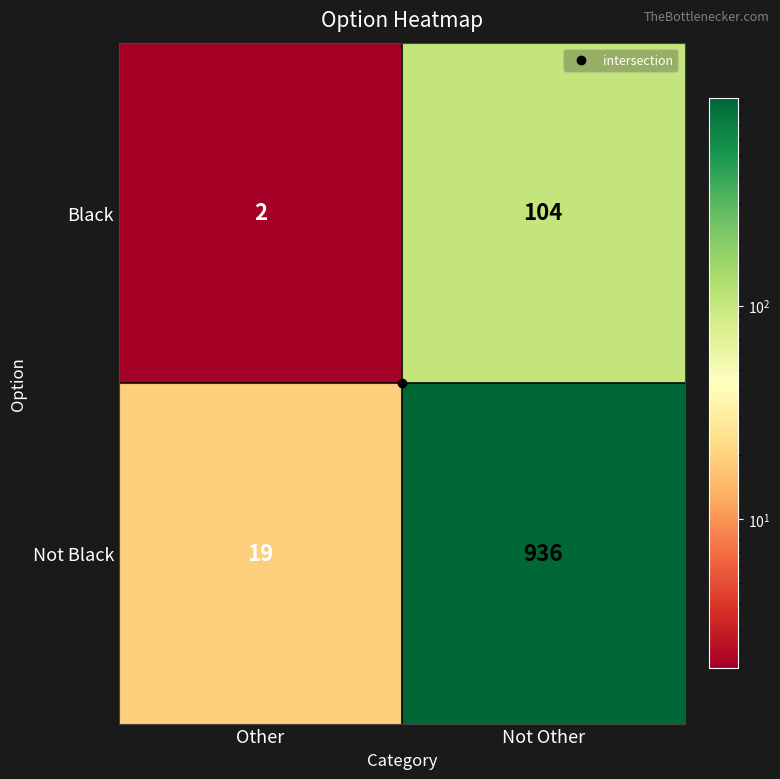

What is the difference between the maximum and minimum values in the Black series?

102